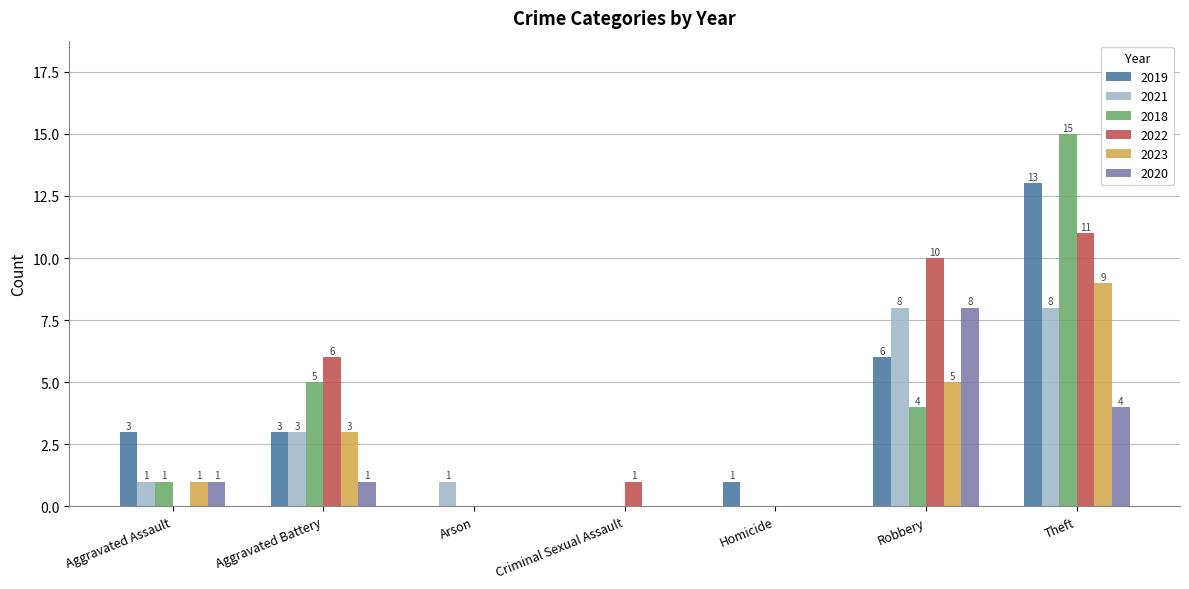

What are all the series names shown in the legend?

2019, 2021, 2018, 2022, 2023, 2020